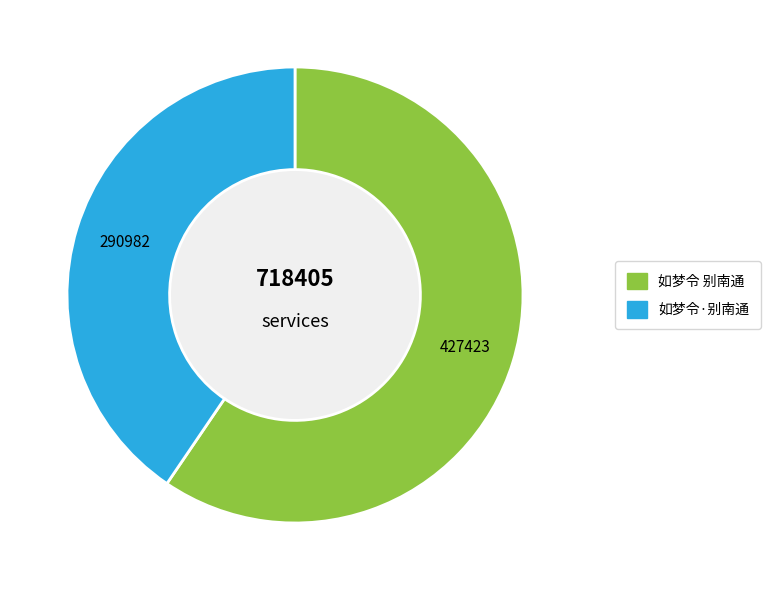

Do 如梦令·别南通 and 如梦令 别南通 together represent more than half of the pie?

Yes